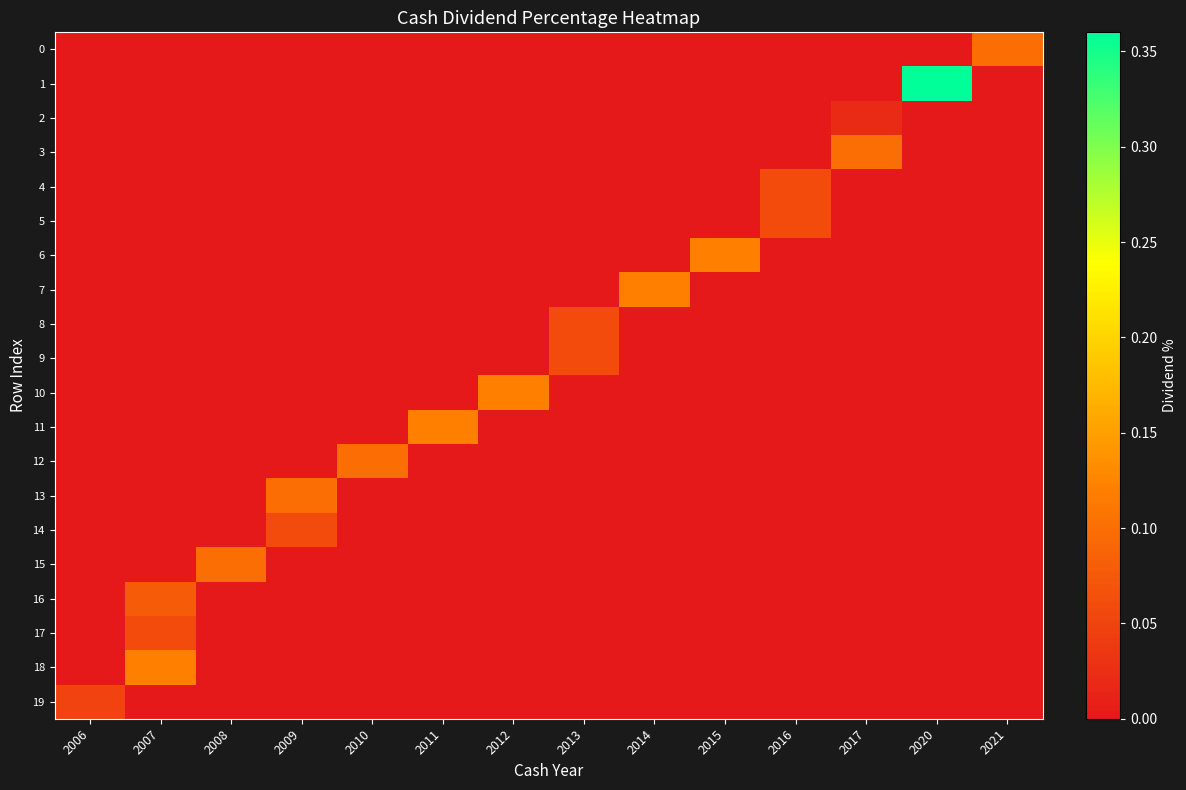

Which category has the highest value across all series?

2020